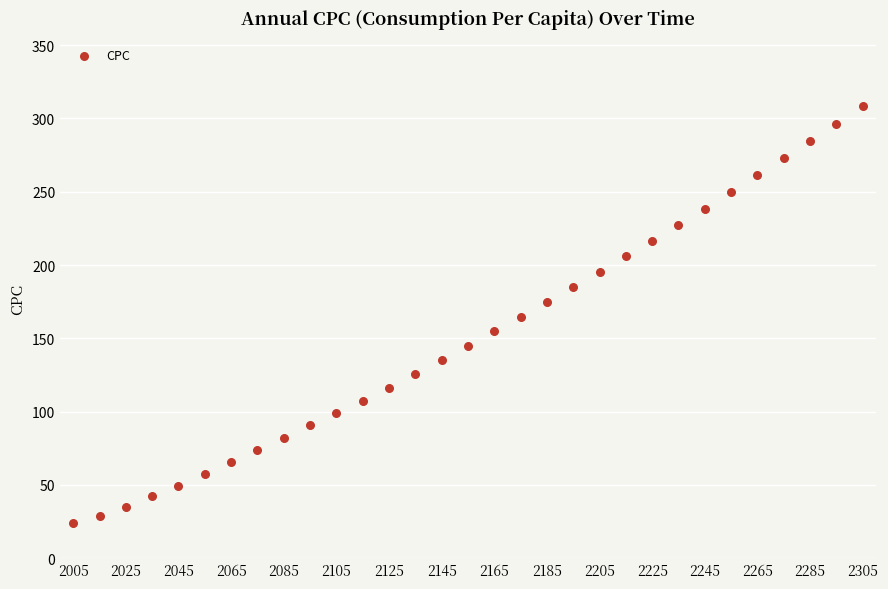

What is the range of Y values (max minus min)?

284.5